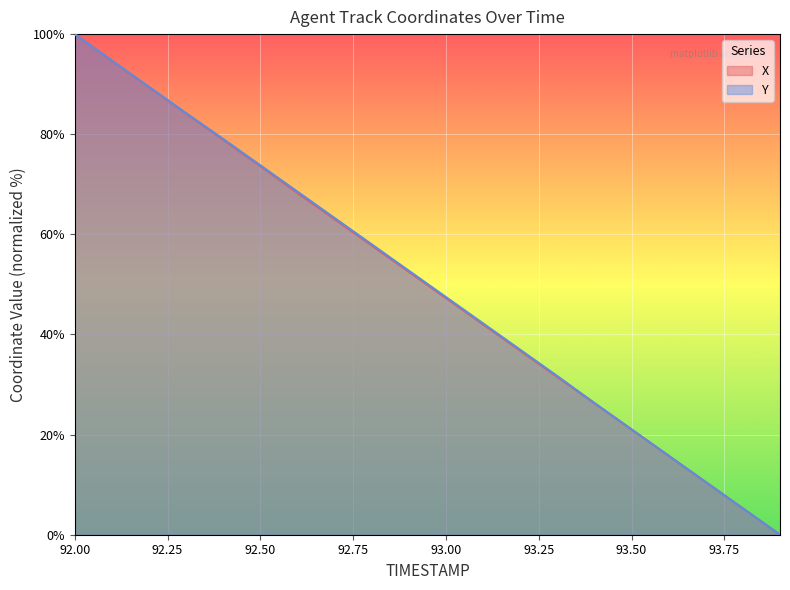

What position from the left is 92.1?

2